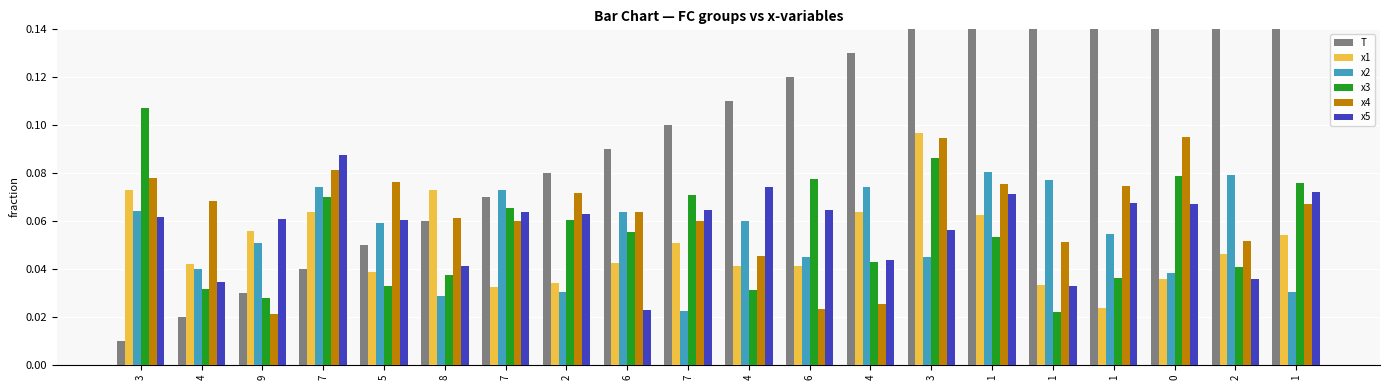

What is the difference between the second highest and minimum values in the x4 series?

0.1